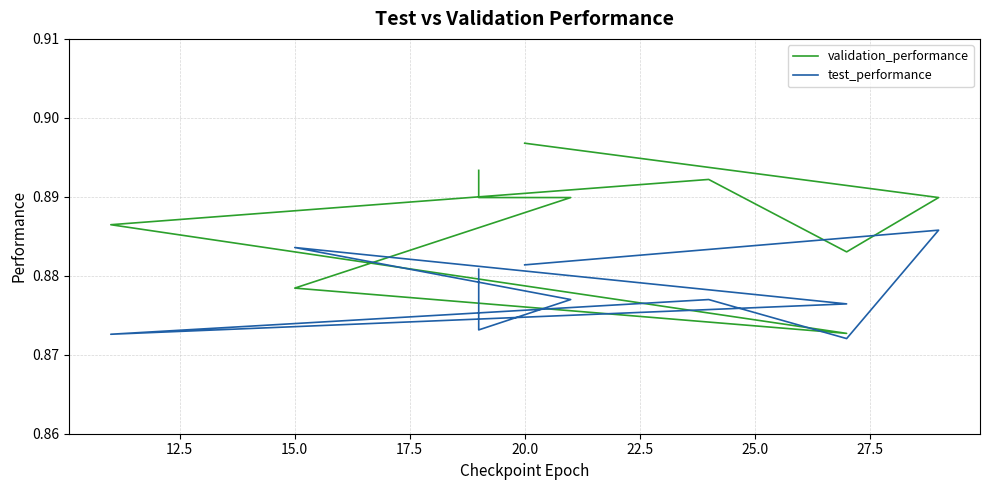

How many lines are shown in the chart?

2